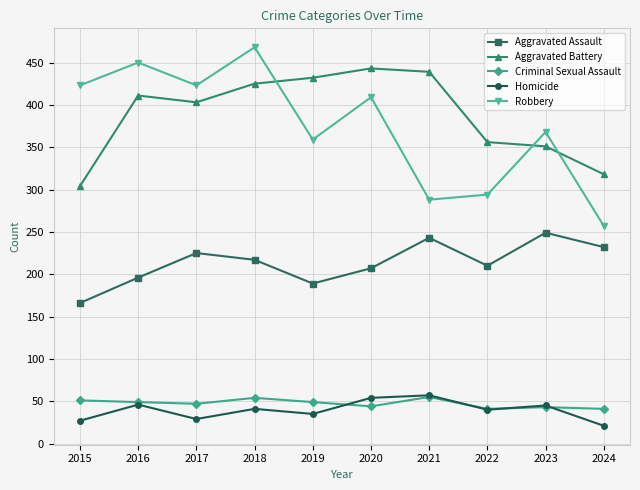

Is the value of Homicide at 2017 greater than the value of Aggravated Assault at 2016?

No